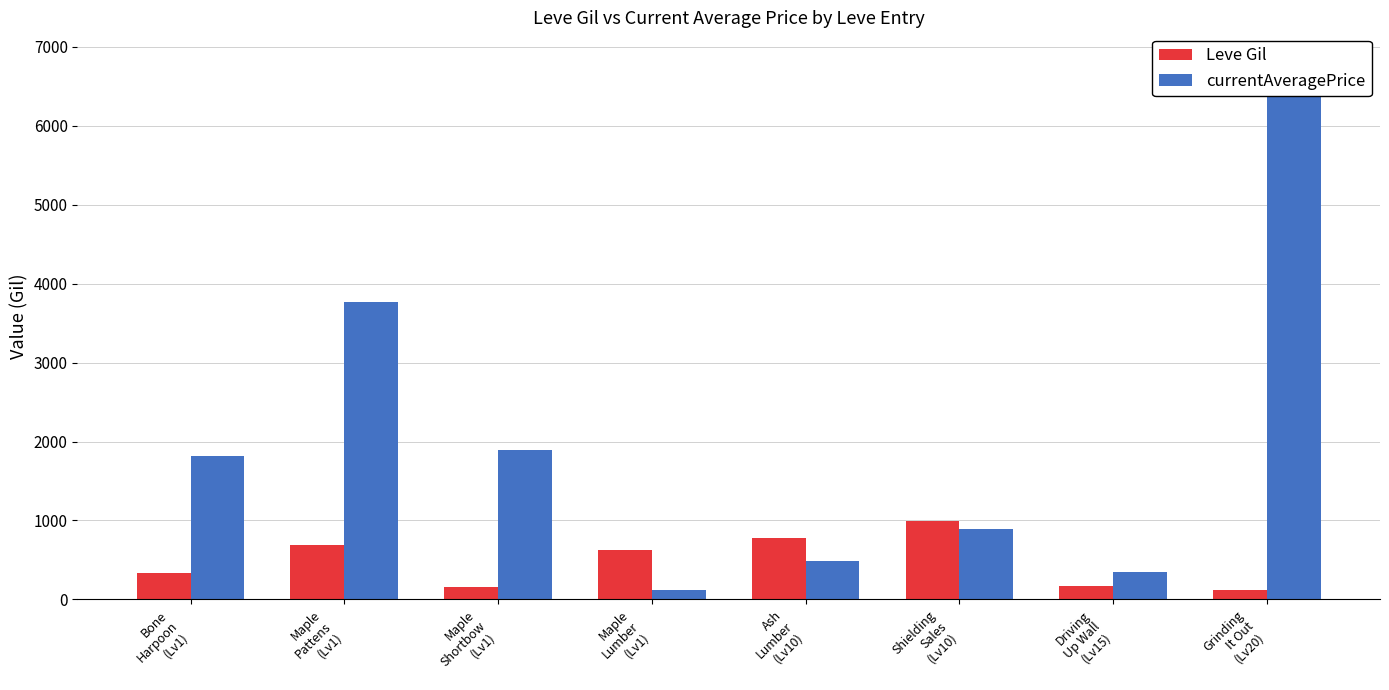

At which label does Leve Gil first exceed 630?

Maple
Pattens
(Lv1)